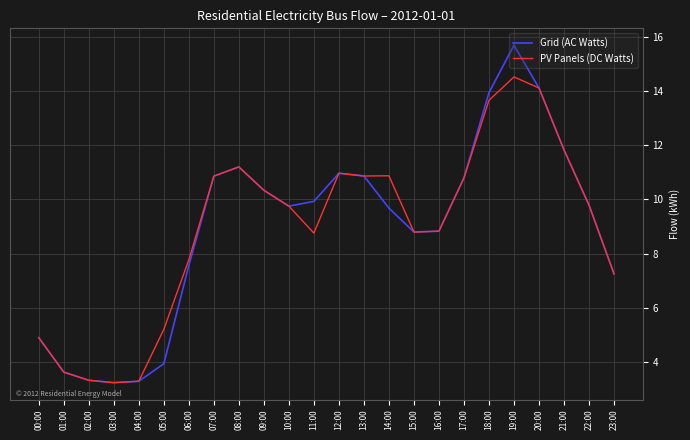

What is the difference between the Grid (AC Watts) values at 05:00 and 18:00?

10.0